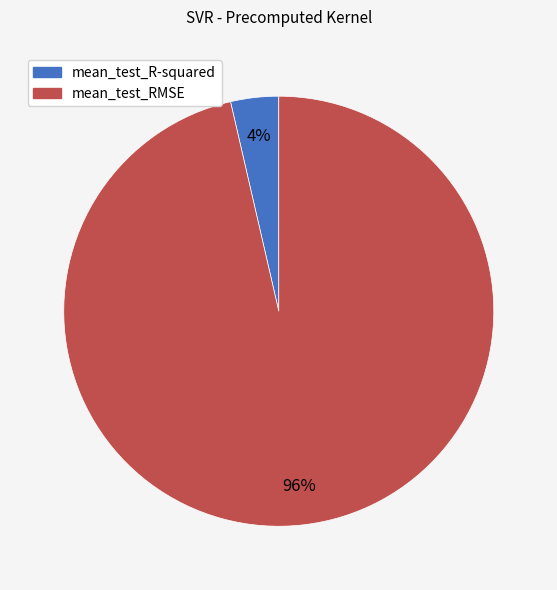

Is it true that mean_test_R-squared is 4% of the pie?

True